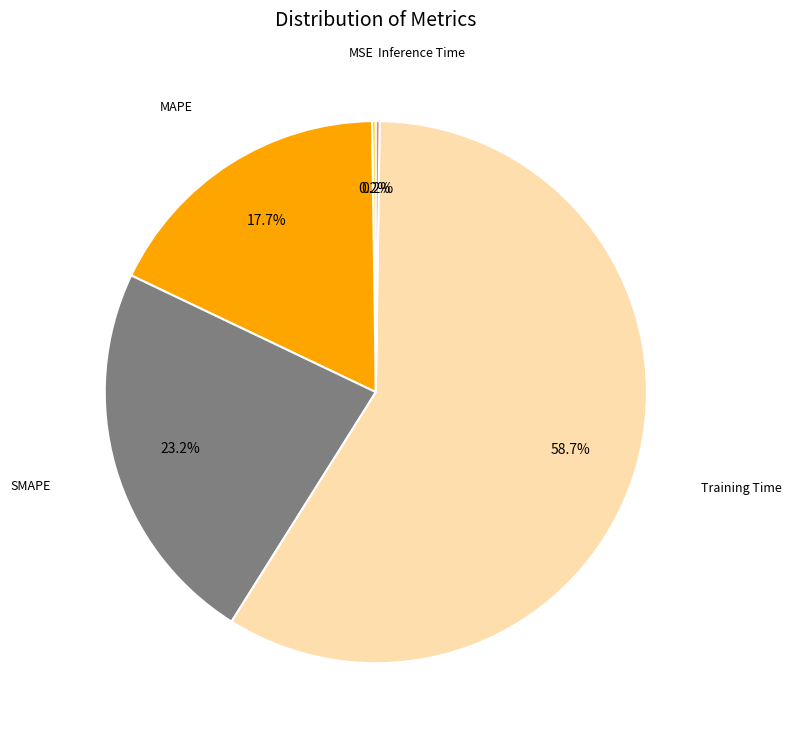

Is there any slice that represents more than half of the pie?

Yes